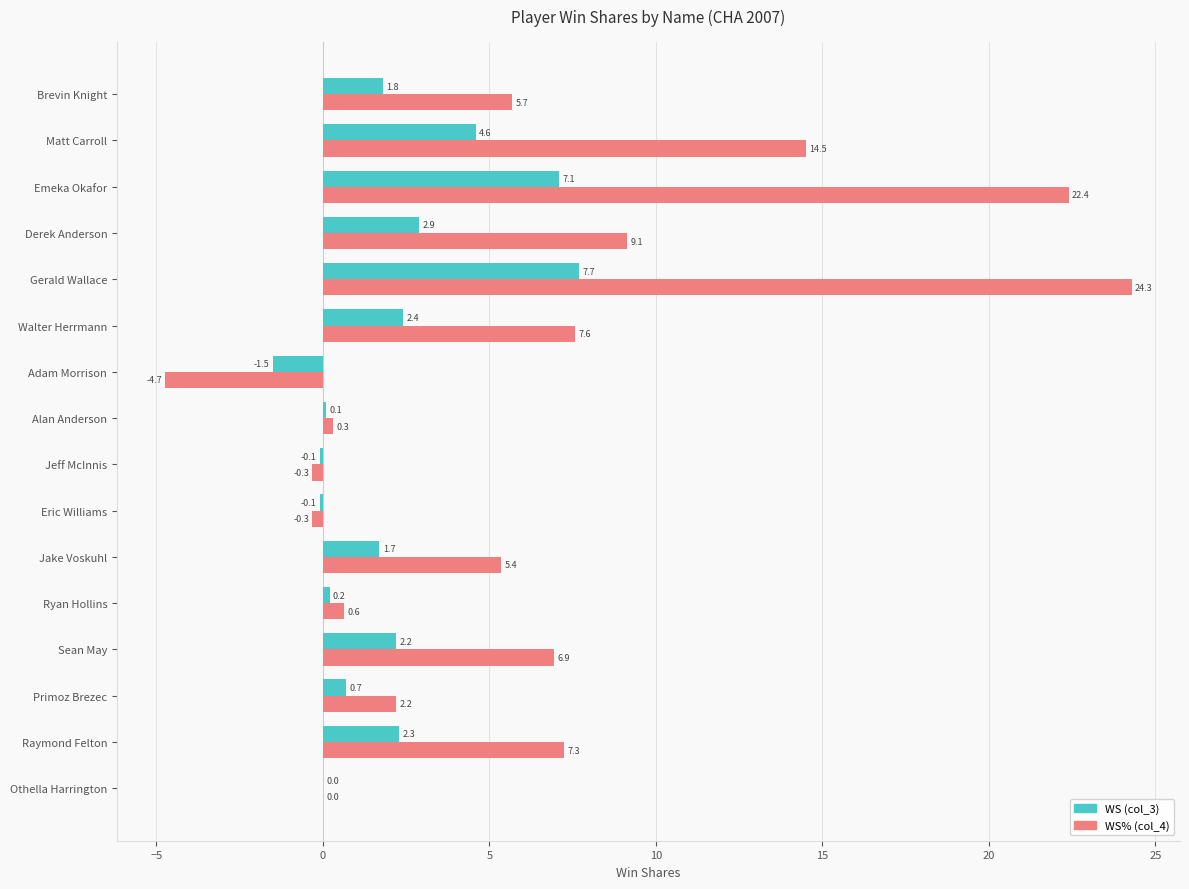

What is the highest value of the WS% (col_4) series?

24.3